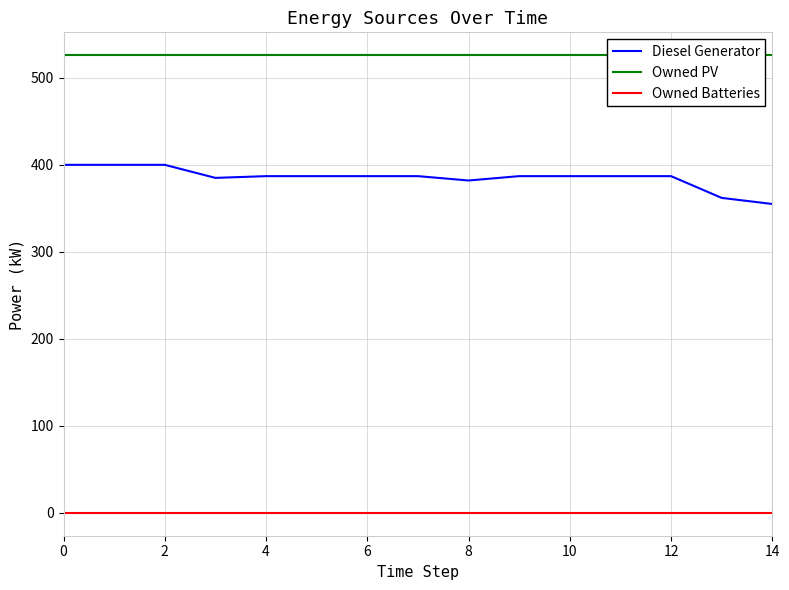

List the series in order of their overall mean, lowest first.

Owned Batteries, Diesel Generator, Owned PV